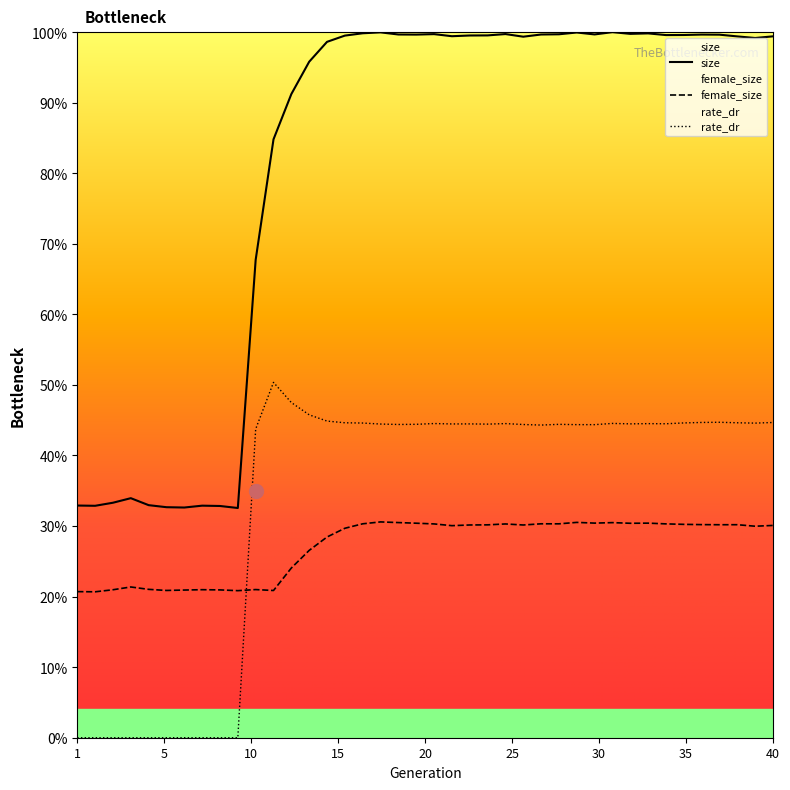

What is the difference between the maximum and minimum values in the rate_dr series?

0.5